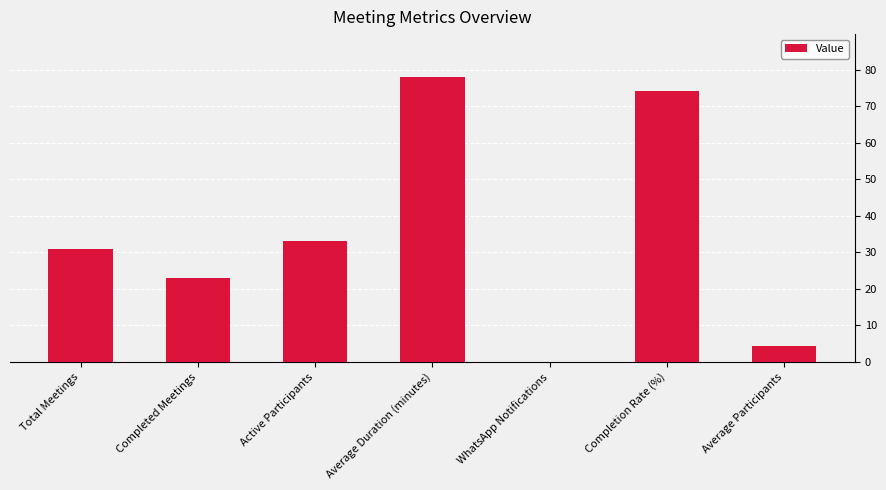

How many positive values are there?

6